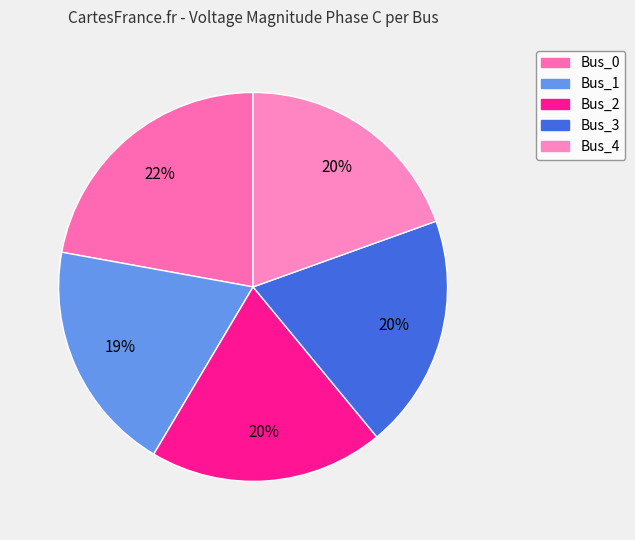

The Bus_0 slice represents 16% of the pie. True or false?

False